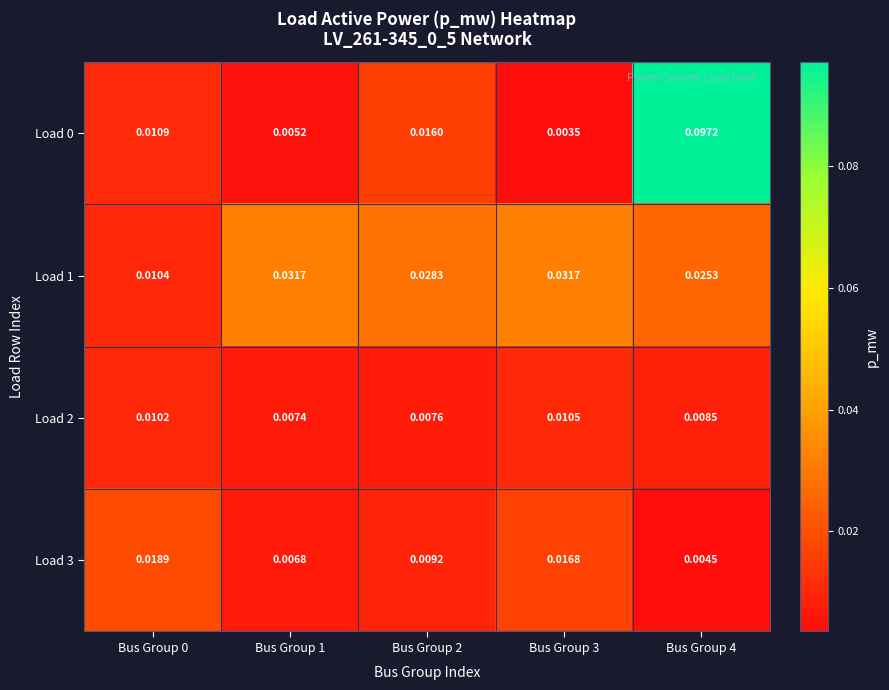

Is the value of Load 2 at Bus Group 2 greater than the value of Load 1 at Bus Group 4?

No